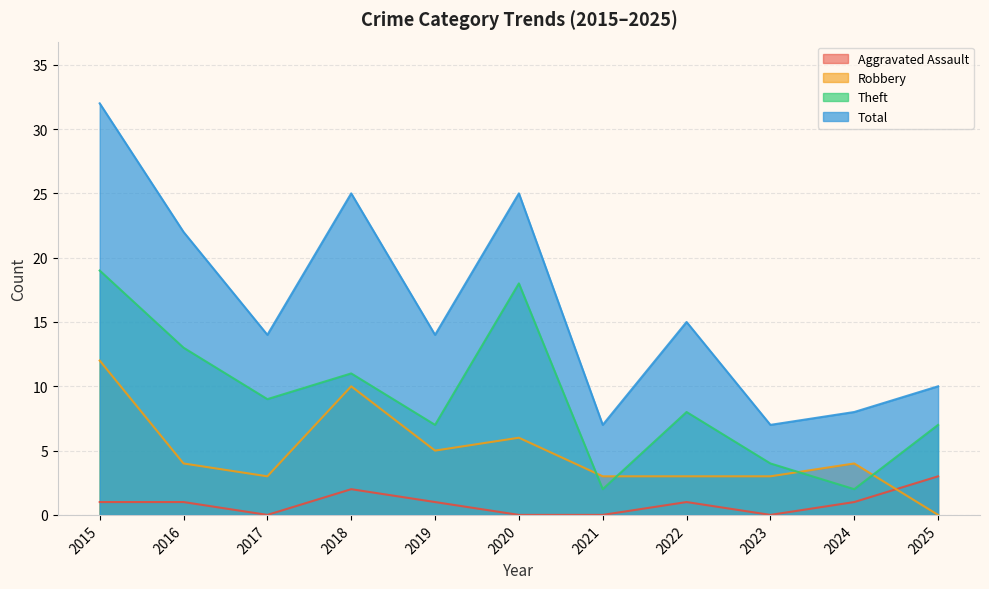

At 2017, list the series in order from smallest to largest.

Aggravated Assault, Robbery, Theft, Total